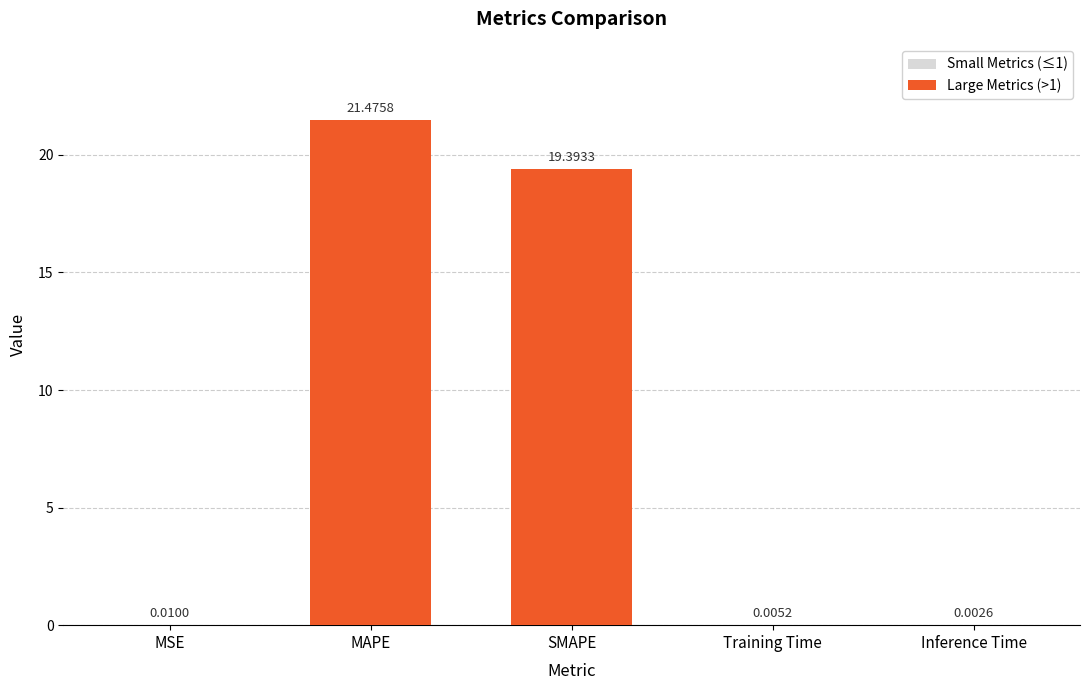

Rank the categories by value from lowest to highest.

Inference Time, Training Time, MSE, SMAPE, MAPE